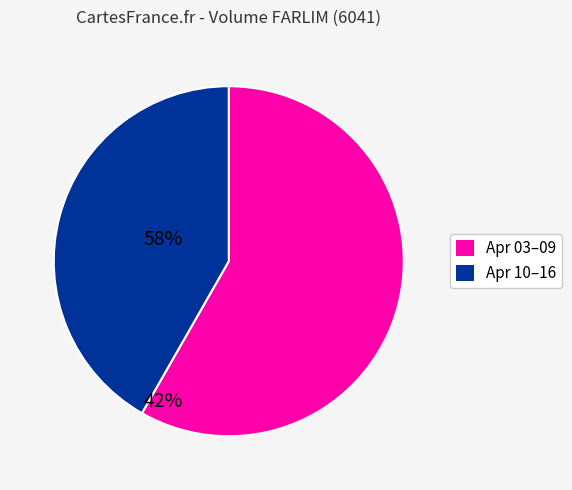

Count the number of slices in the pie.

2